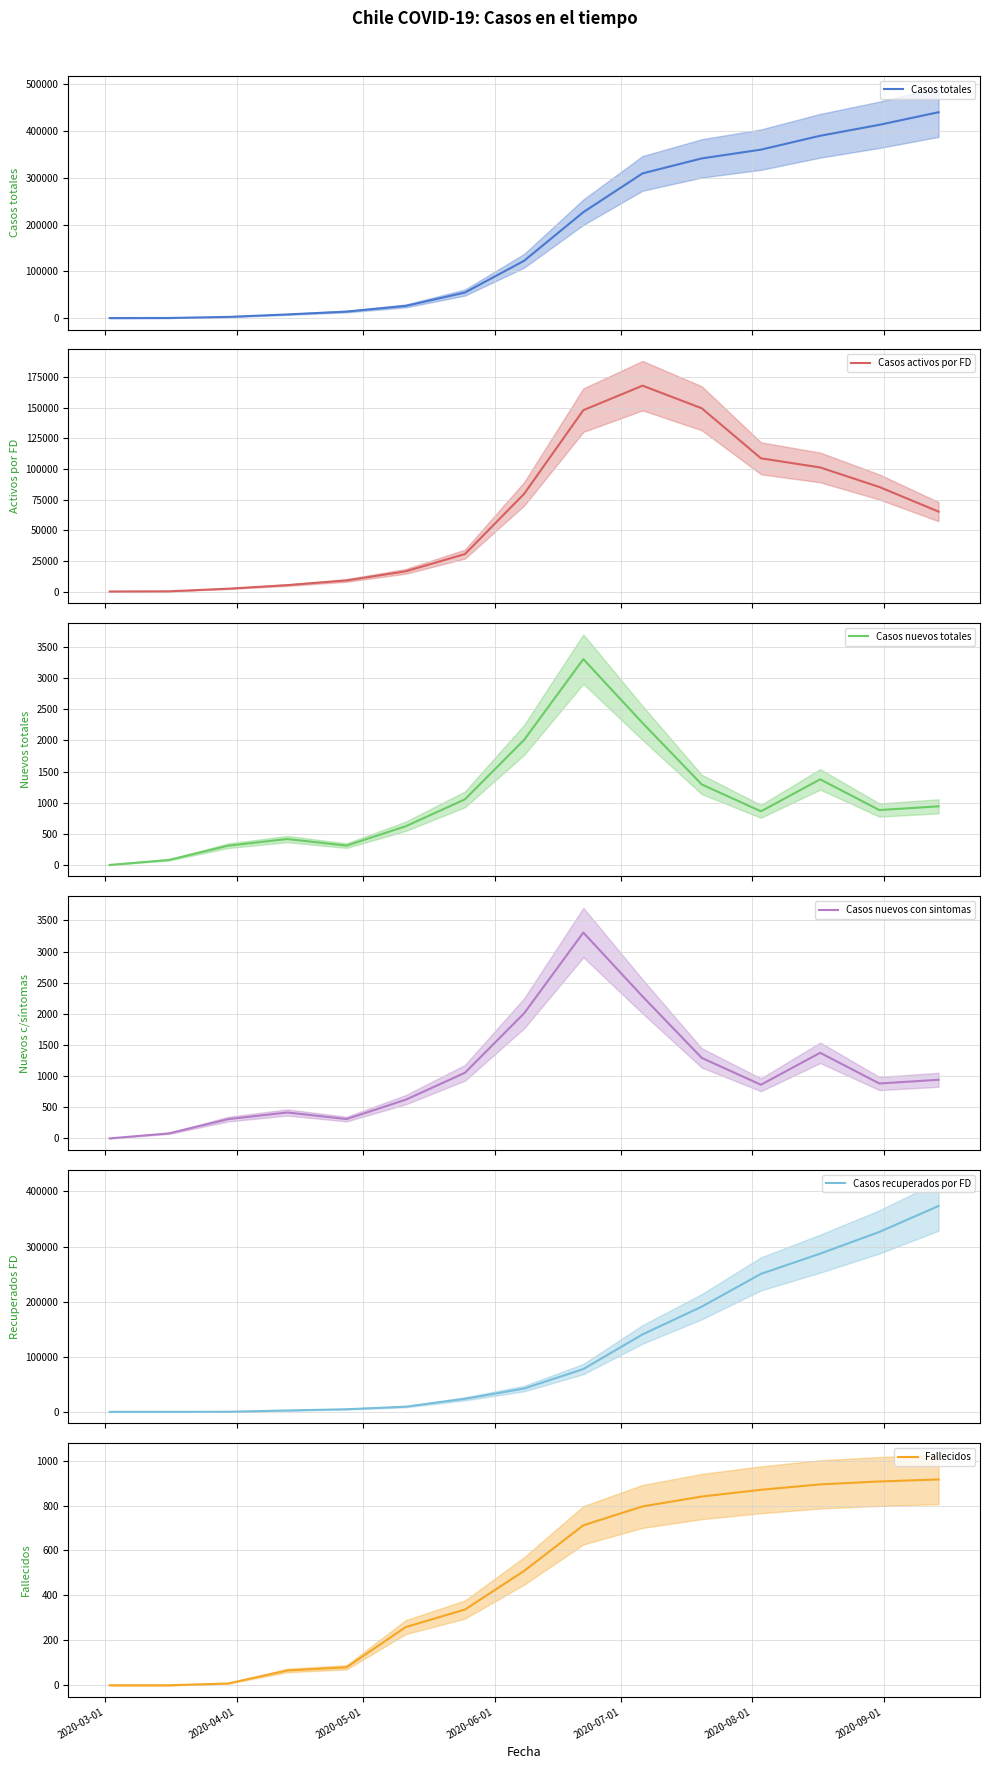

How many lines are shown in the chart?

6